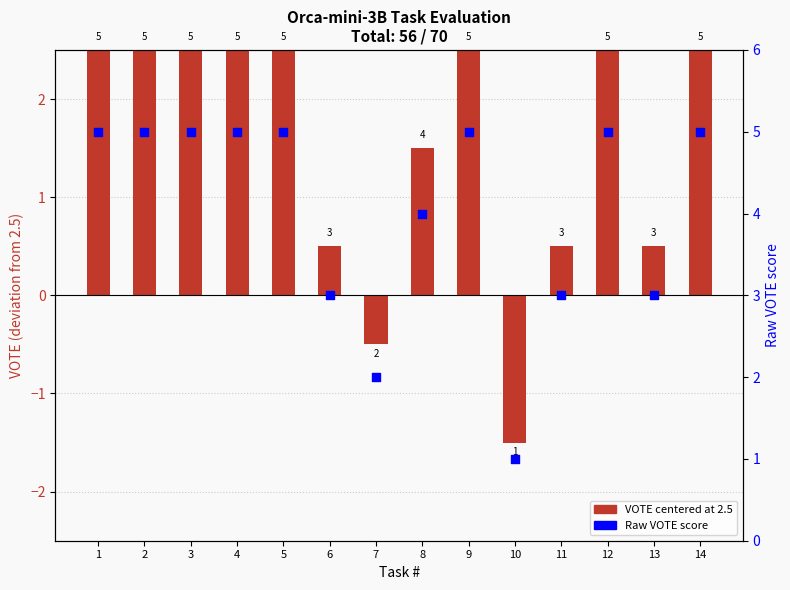

At how many categories does at least one series exceed 1?

13